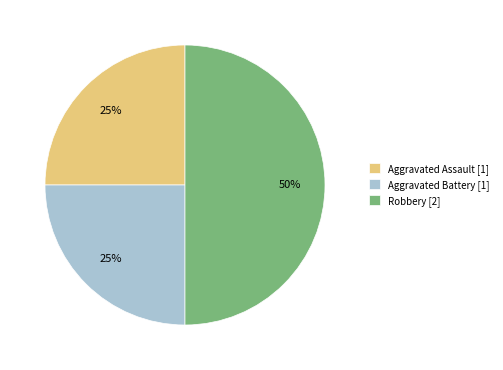

How many segments does this pie chart have?

3